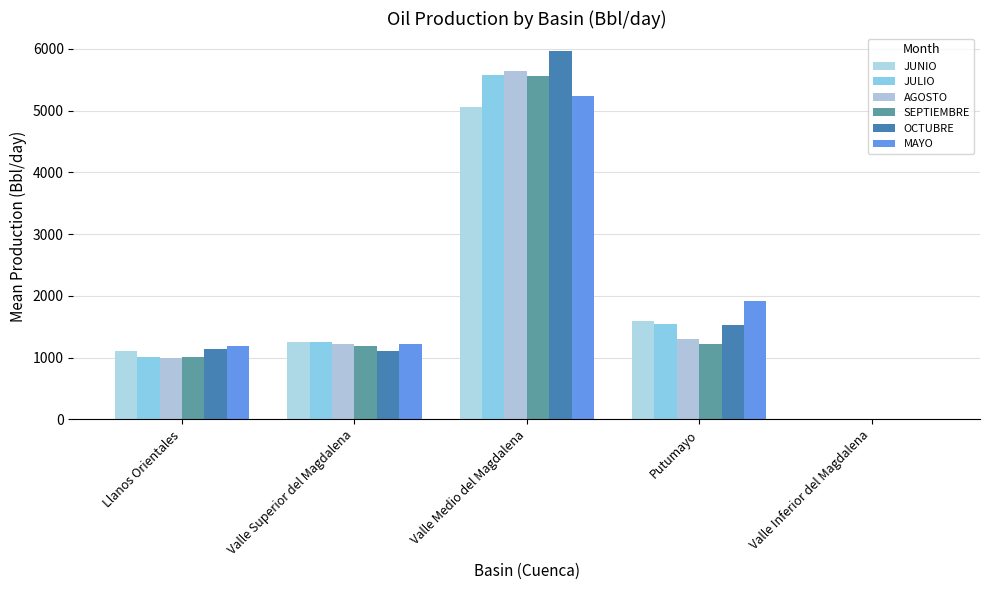

What is the difference between the AGOSTO values at Putumayo and Valle Medio del Magdalena?

4354.8